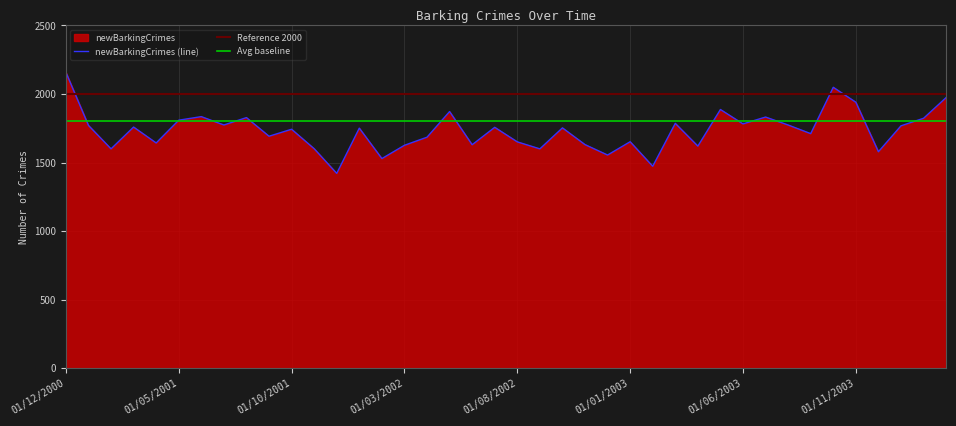

Rank the categories by value from lowest to highest.

01/12/2001, 01/02/2003, 01/02/2002, 01/12/2002, 01/12/2003, 01/02/2001, 01/09/2002, 01/11/2001, 01/04/2003, 01/03/2002, 01/06/2002, 01/11/2002, 01/04/2001, 01/08/2002, 01/01/2003, 01/04/2002, 01/09/2001, 01/09/2003, 01/10/2001, 01/01/2002, 01/10/2002, 01/07/2002, 01/03/2001, 01/01/2004, 01/01/2001, 01/07/2001, 01/08/2003, 01/06/2003, 01/03/2003, 01/05/2001, 01/02/2004, 01/08/2001, 01/07/2003, 01/06/2001, 01/05/2002, 01/05/2003, 01/11/2003, 01/03/2004, 01/10/2003, 01/12/2000